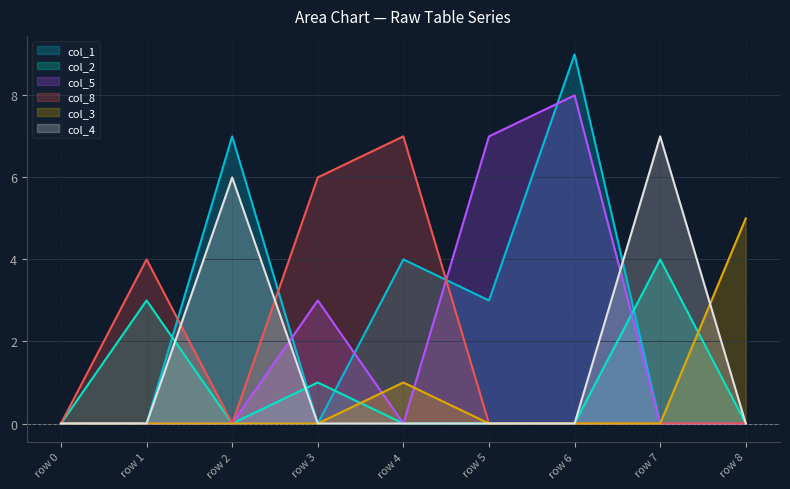

Reading right to left, what are all the values shown in this chart?

col_1: 0	0	9	3	4	0	7	0	0
col_2: 0	4	0	0	0	1	0	3	0
col_5: 0	0	8	7	0	3	0	0	0
col_8: 0	0	0	0	7	6	0	4	0
col_3: 5	0	0	0	1	0	0	0	0
col_4: 0	7	0	0	0	0	6	0	0